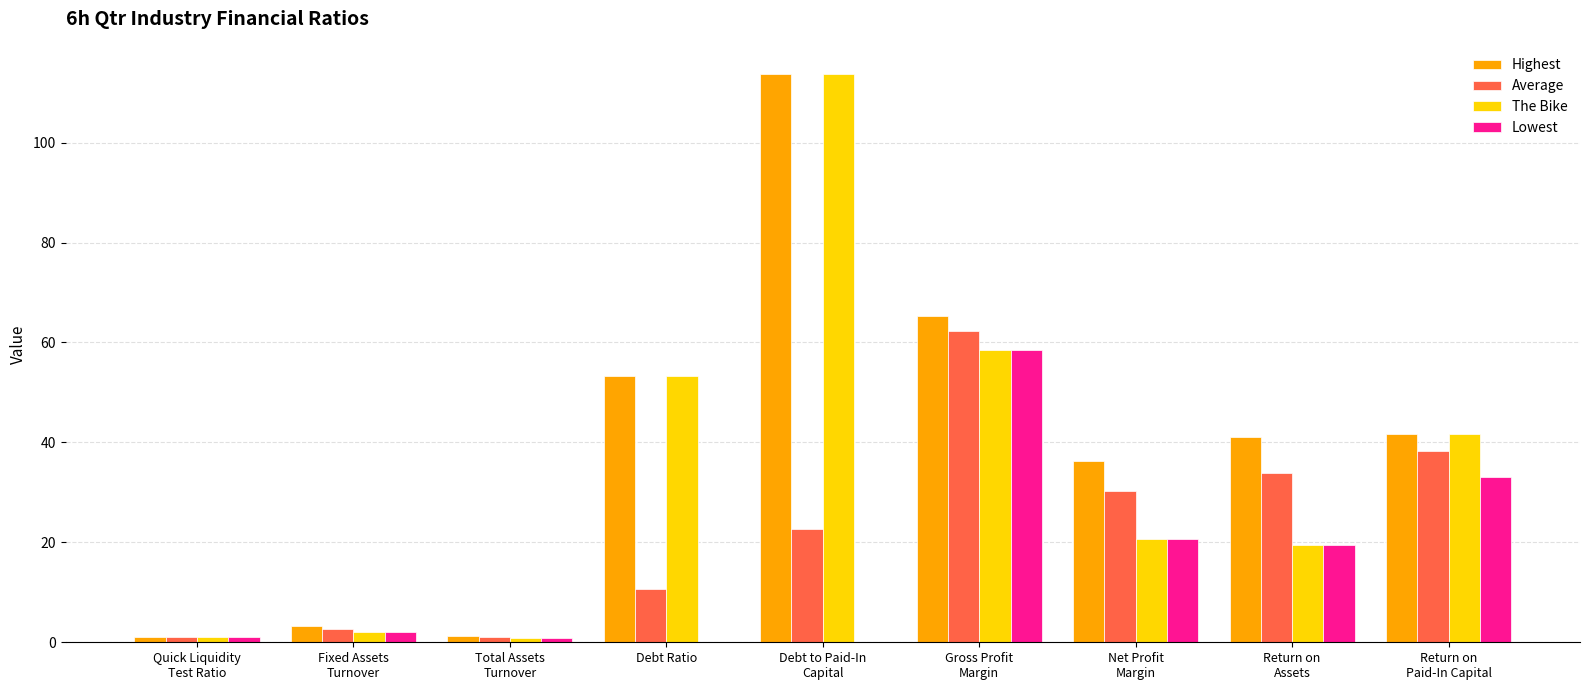

What is the average value of the The Bike series?

34.6